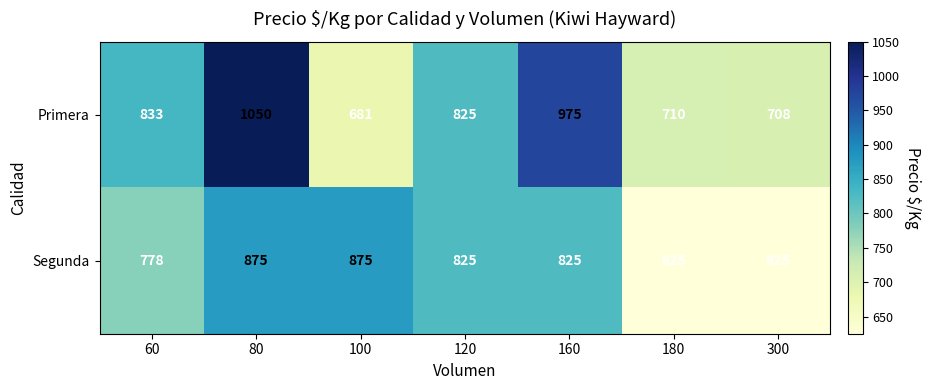

Which series changed the most between 60 and 180?

Segunda